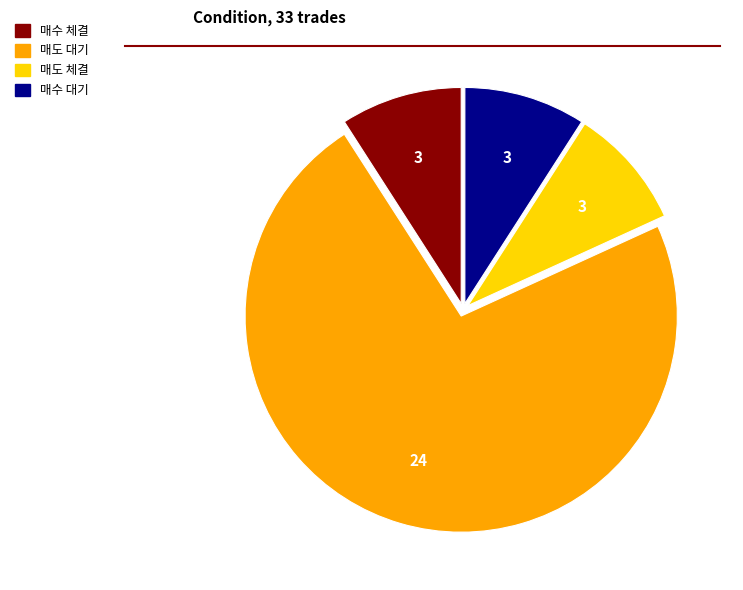

Do 매도 체결 and 매도 대기 together represent more than half of the pie?

Yes